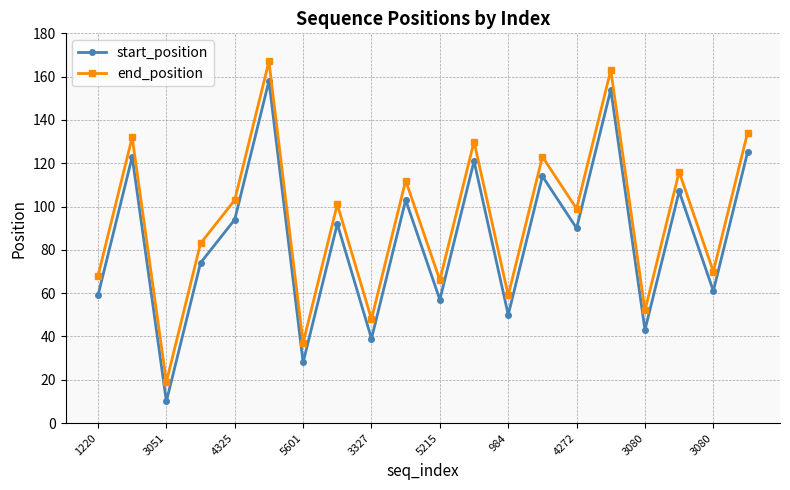

What is the difference between the second highest and minimum values in the start_position series?

144